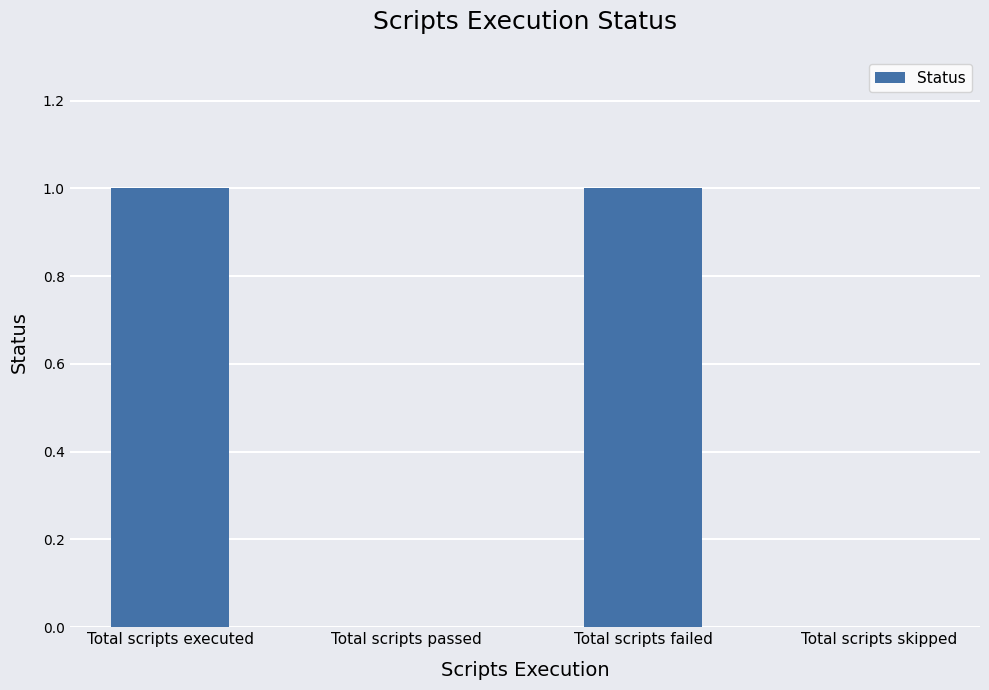

What is the approximate value at Total scripts failed?

1